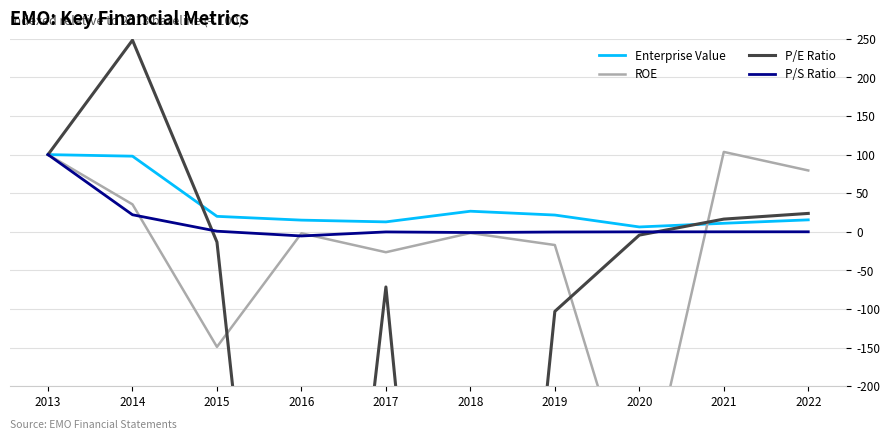

At how many categories does at least one series exceed -689?

10